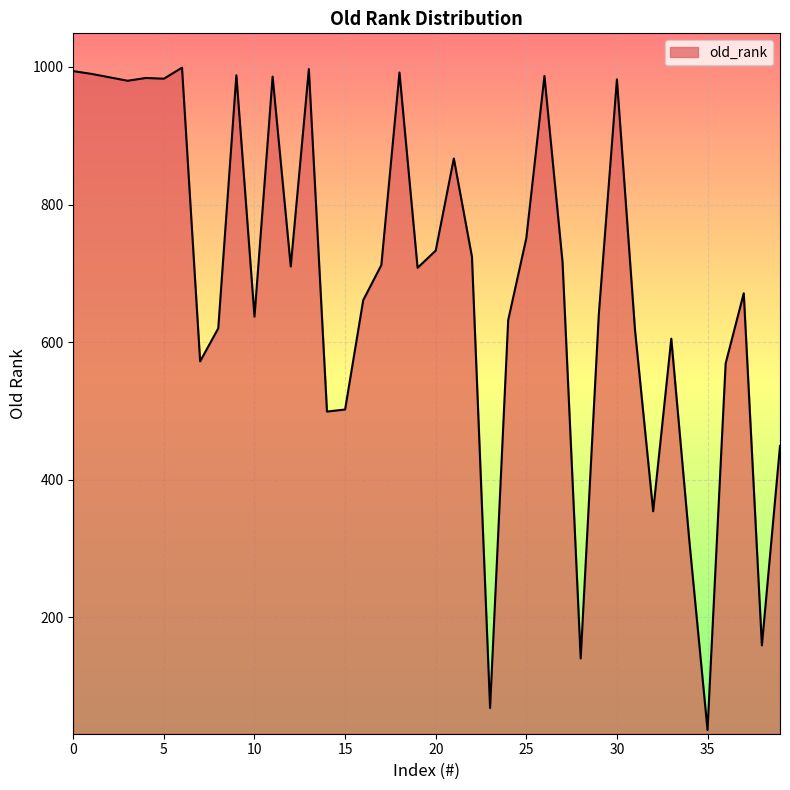

True or false: the data has more than 1 interior local peaks.

True